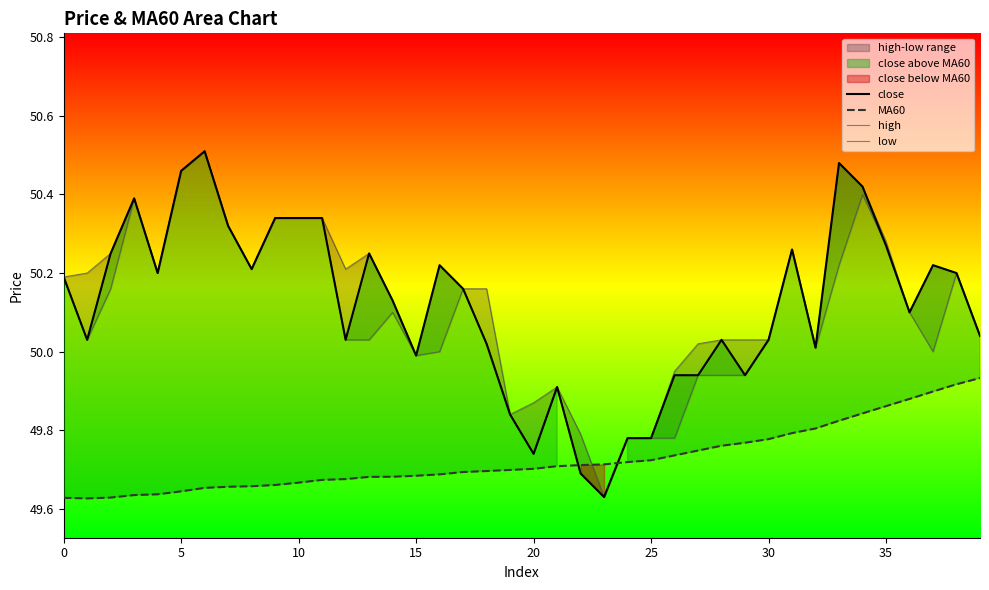

True or false: high and low intersect in this chart.

False